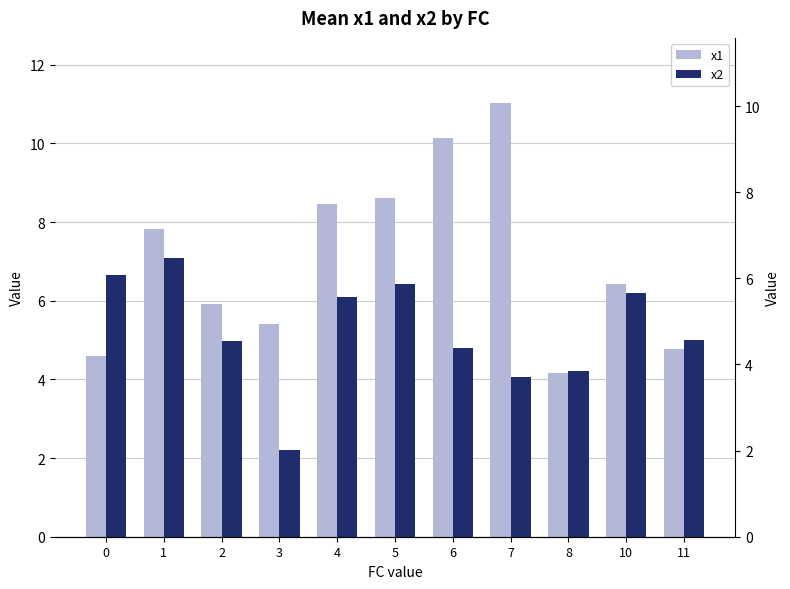

At how many categories does at least one series exceed 9?

2